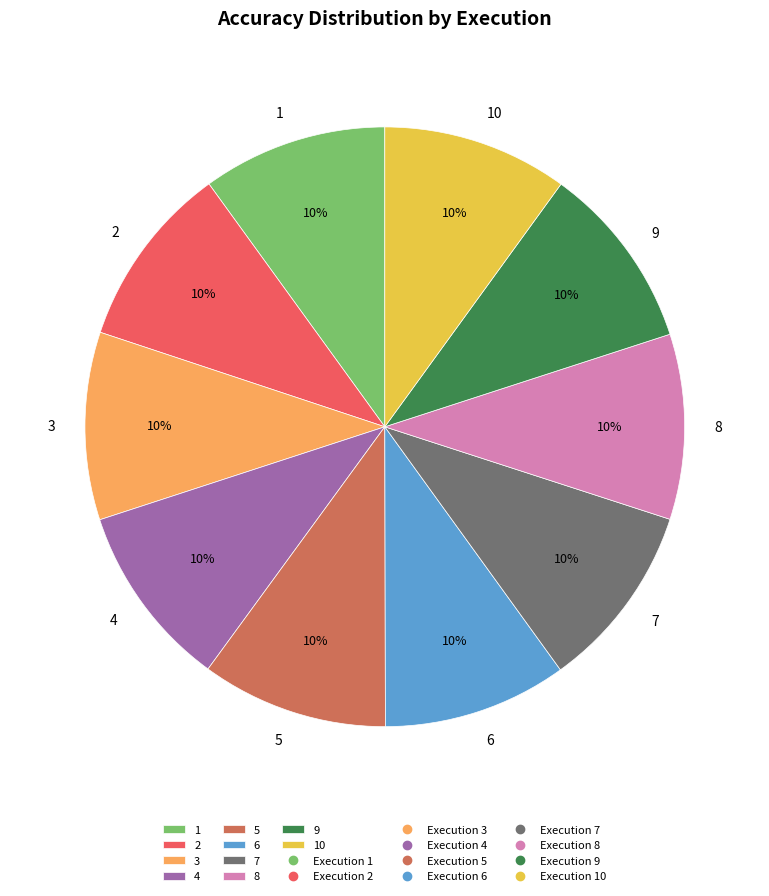

Is it true that 2 is 10% of the pie?

True